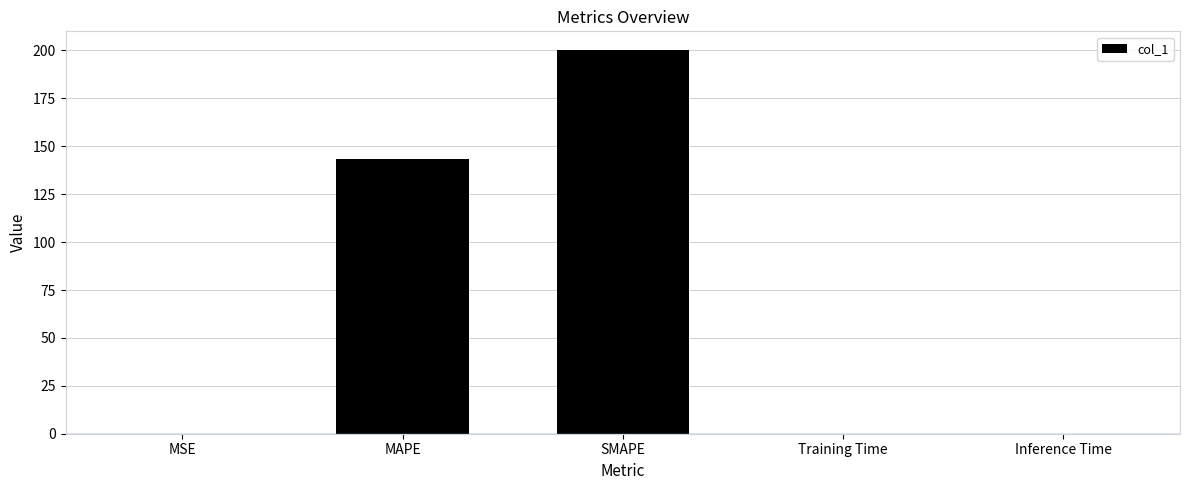

Does the chart contain stacked bars?

No